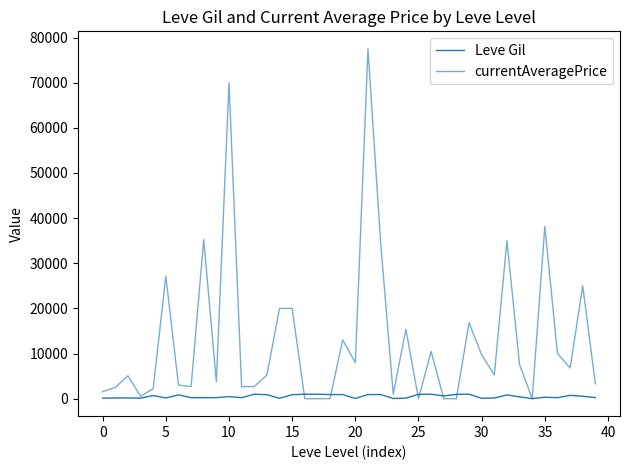

Where is currentAveragePrice nearest to the value 38752?

35